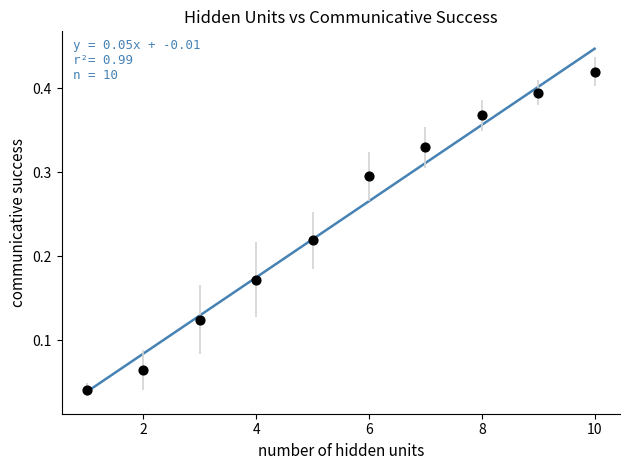

What is the range of X values (max minus min)?

9.0